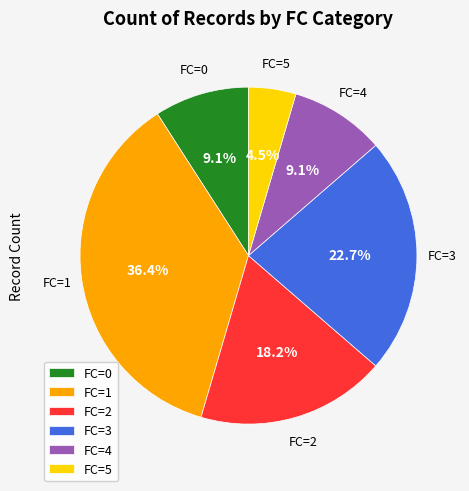

To the nearest percent, what is the average slice percentage?

17%